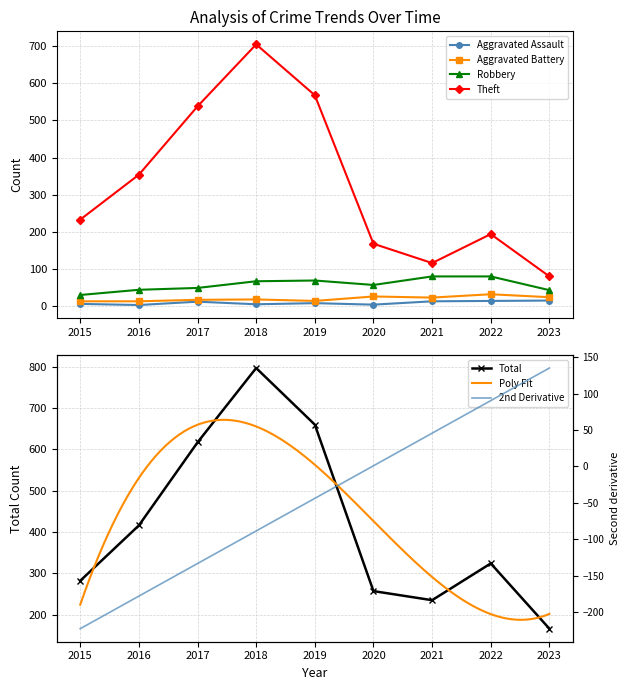

Reading left to right, what are all the values shown in this chart?

Aggravated Assault: 6	3	12	5	8	4	13	14	15
Aggravated Battery: 13	13	17	18	14	26	23	32	24
Robbery: 30	44	49	67	69	57	80	80	43
Theft: 233	354	538	705	568	168	116	194	80
Total: 282	416	617	797	660	257	235	324	166